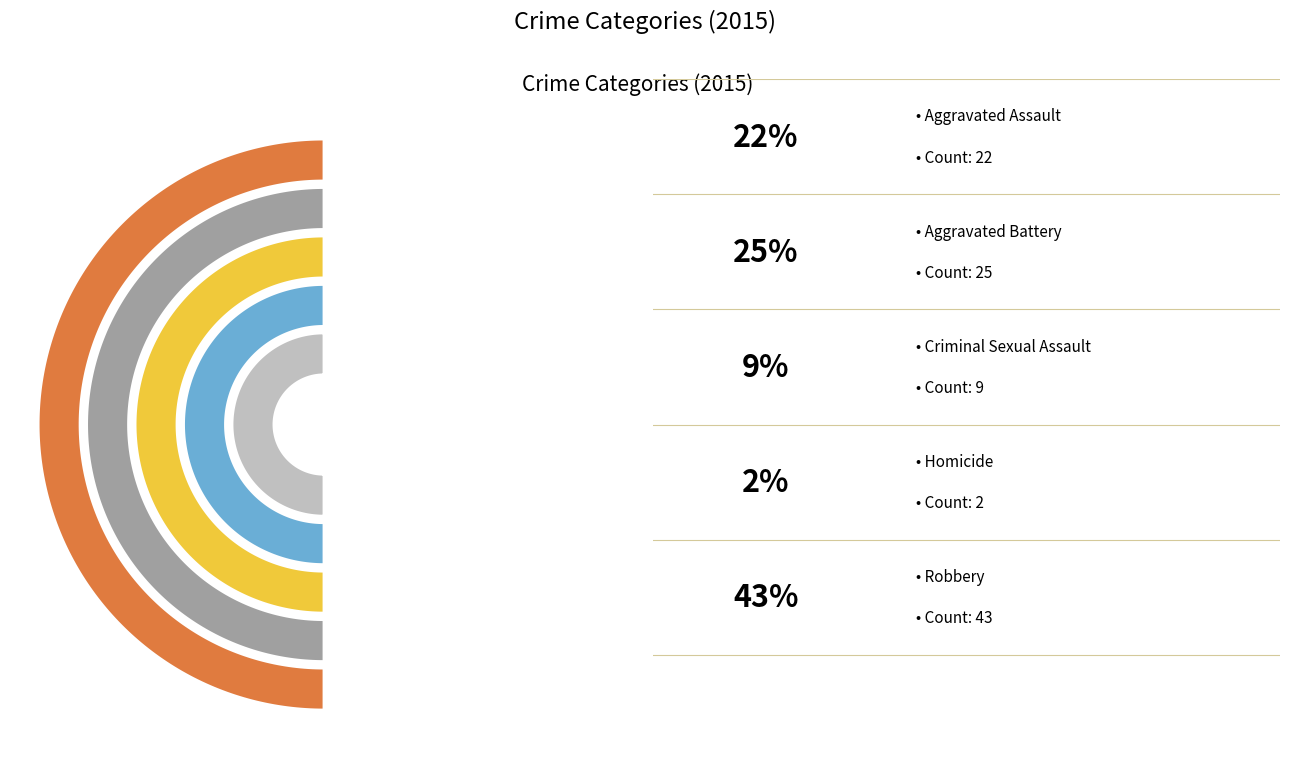

Combined, what portion of the pie is Robbery and Criminal Sexual Assault?

51.5%